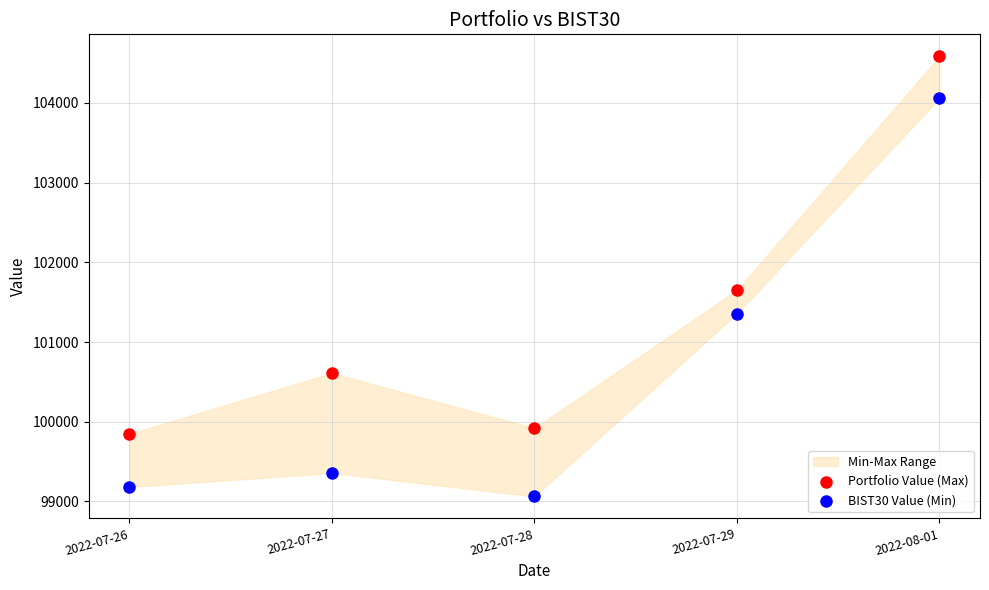

Which series reaches the maximum Y coordinate?

Portfolio Value (Max)